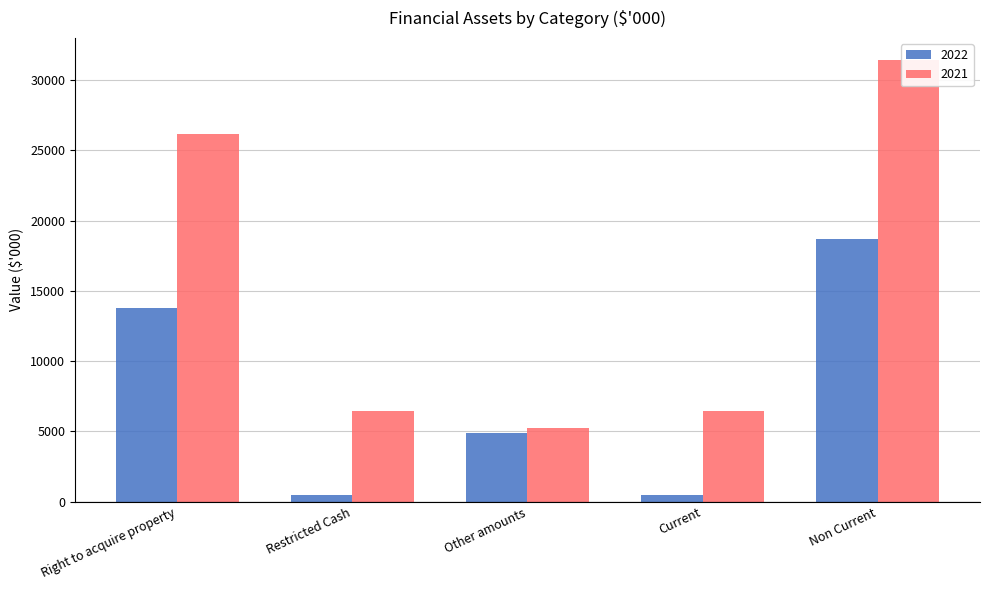

Reading left to right, extract all data points from this chart.

2022: 13809	459	4865	459	18674
2021: 26200	6430	5236	6430	31436